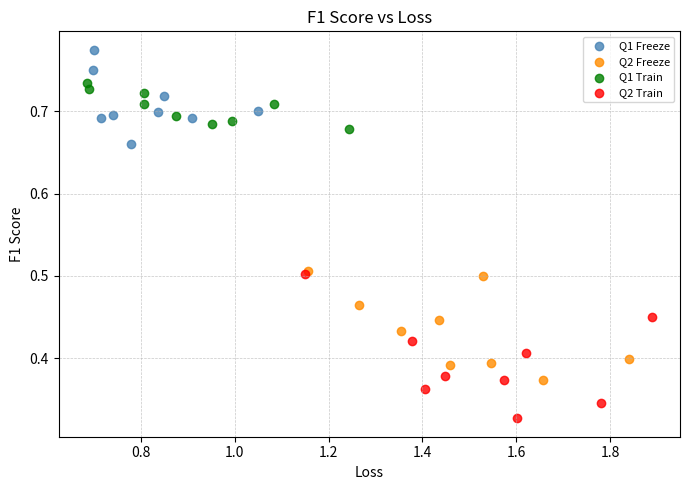

Which series reaches the minimum Y coordinate?

Q2 Train